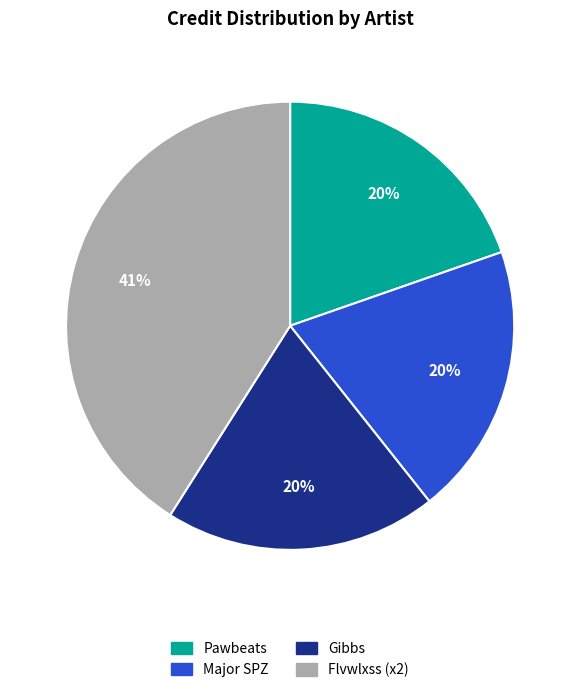

How many segments does this pie chart have?

4